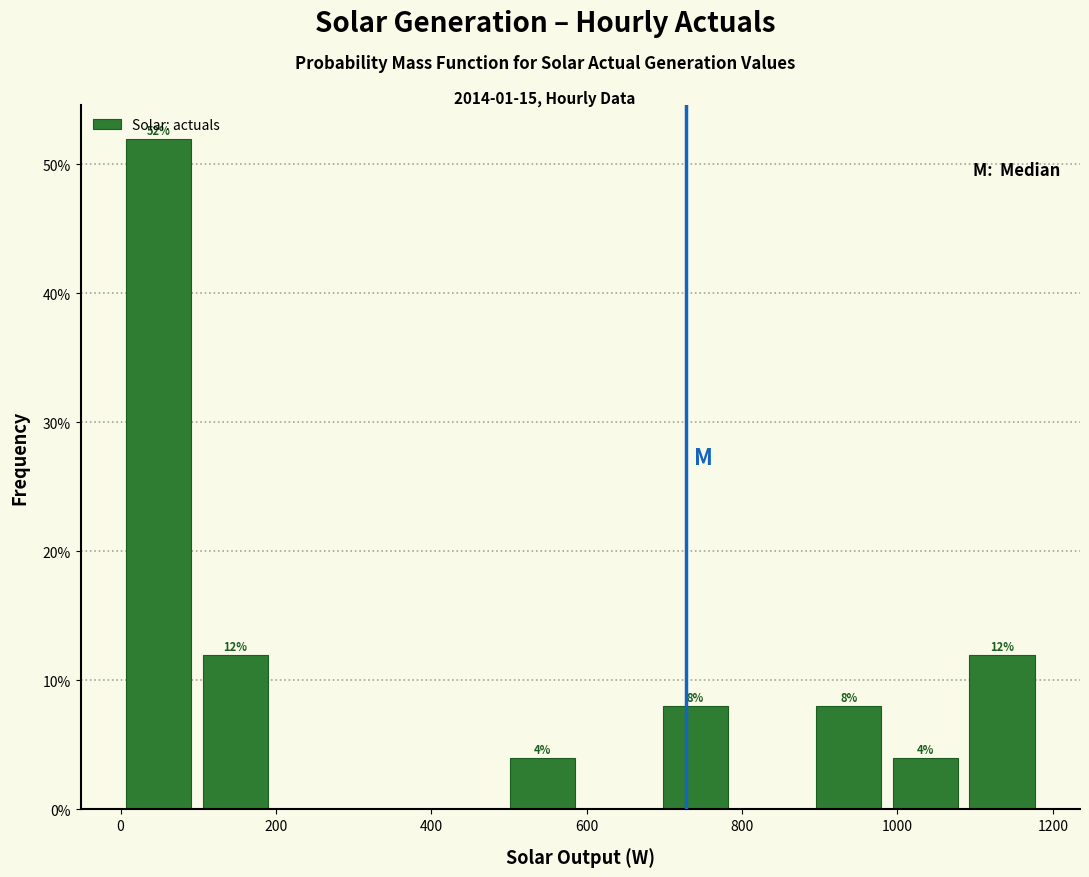

Over which range of the x-axis is the bar tallest?

0 to 100